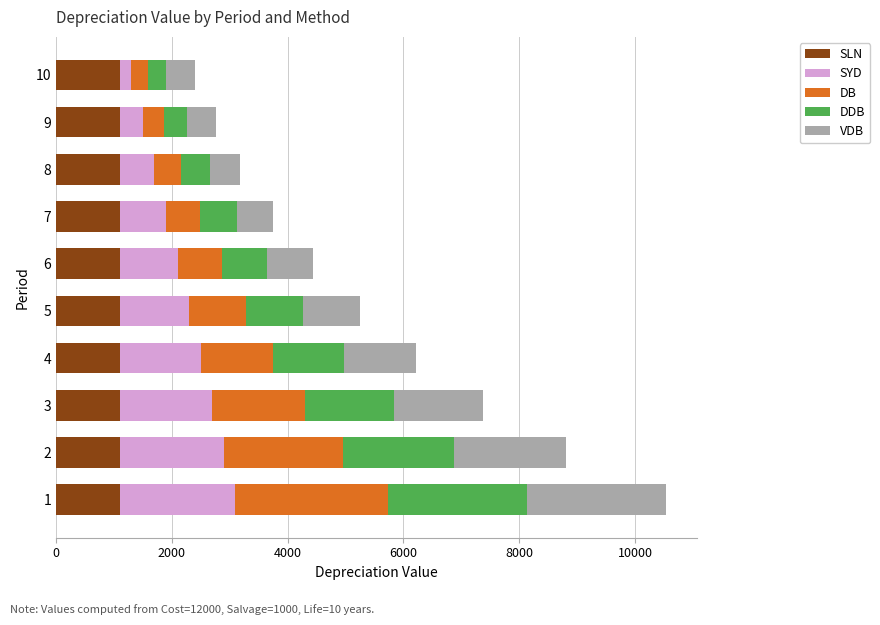

How many categories are shown in the chart?

10